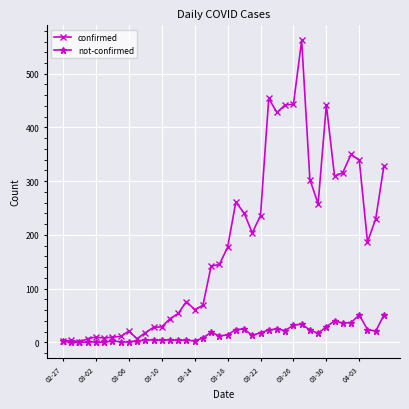

Which series has the largest range (max minus min)?

confirmed